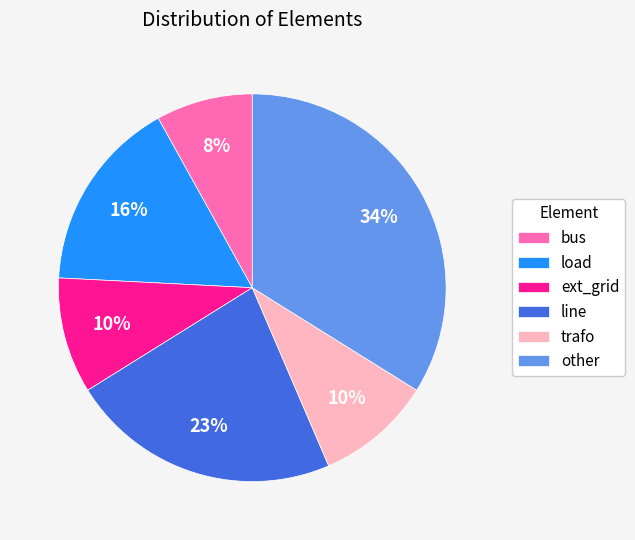

To the nearest percent, what portion does line represent?

23%